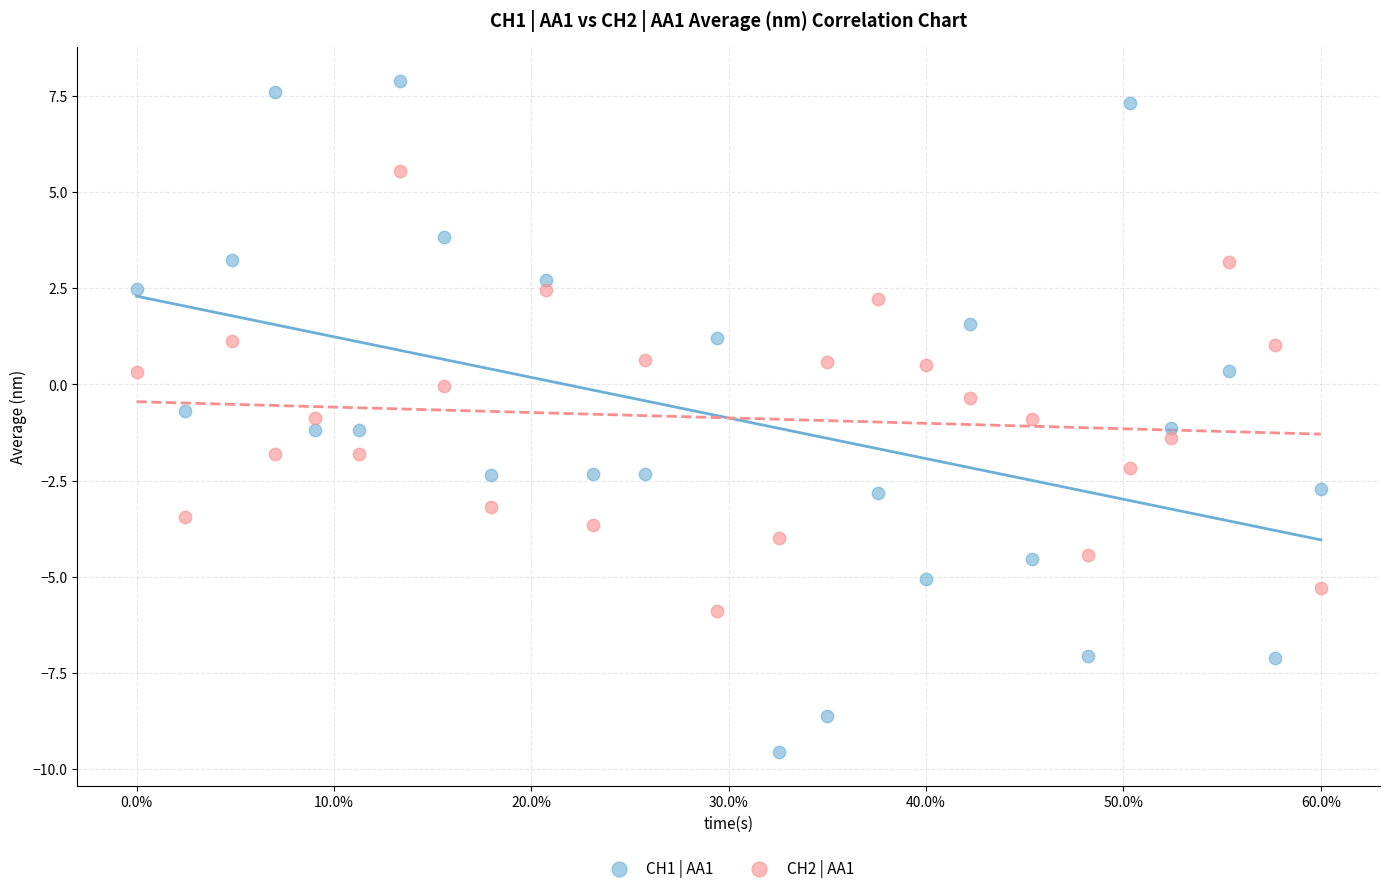

Across all data points, what is the range of X values (max minus min)?

60.0